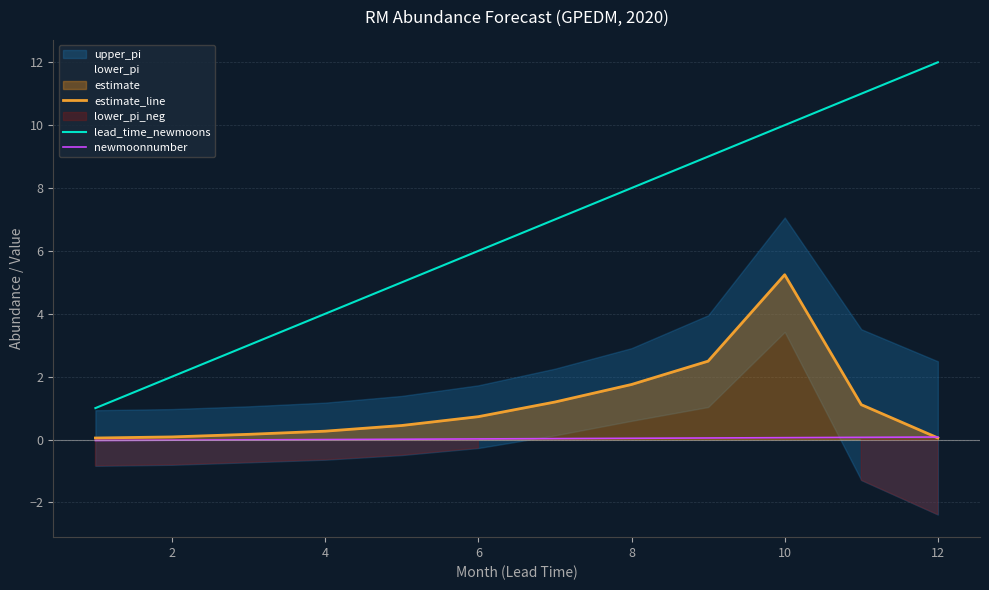

Which category has the highest value in the lead_time_newmoons series?

12